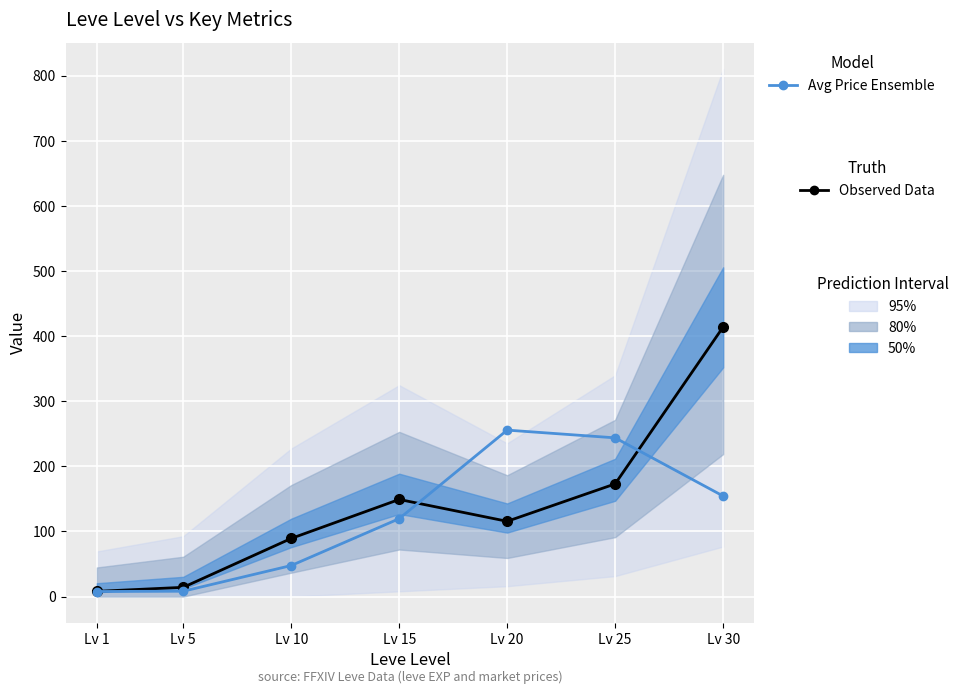

Where do Avg Price Ensemble and Observed Data (Leve EXP/100) first cross each other?

Lv 15 and Lv 20